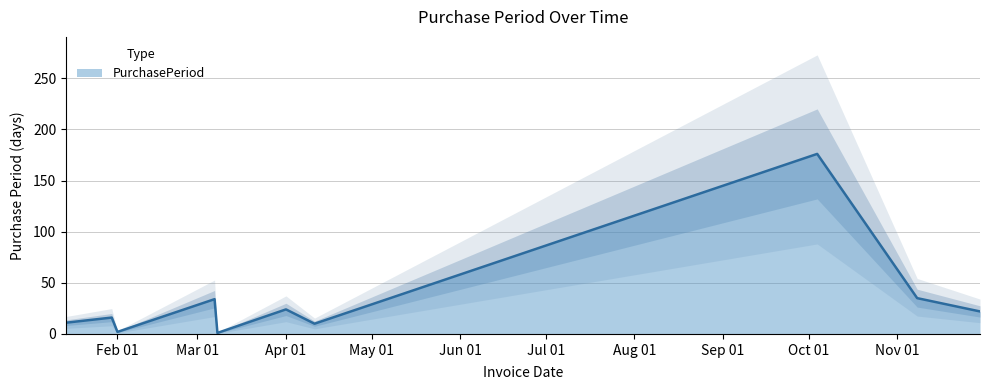

What is the label of the 1st point from the right?

2017-11-30